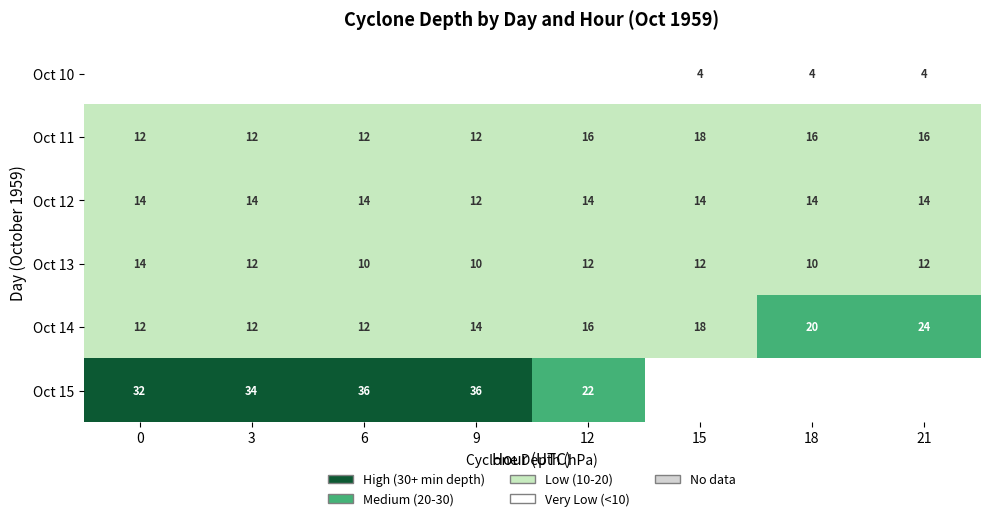

Is the value of Oct 12 at 3 greater than the value of Oct 13 at 21?

Yes